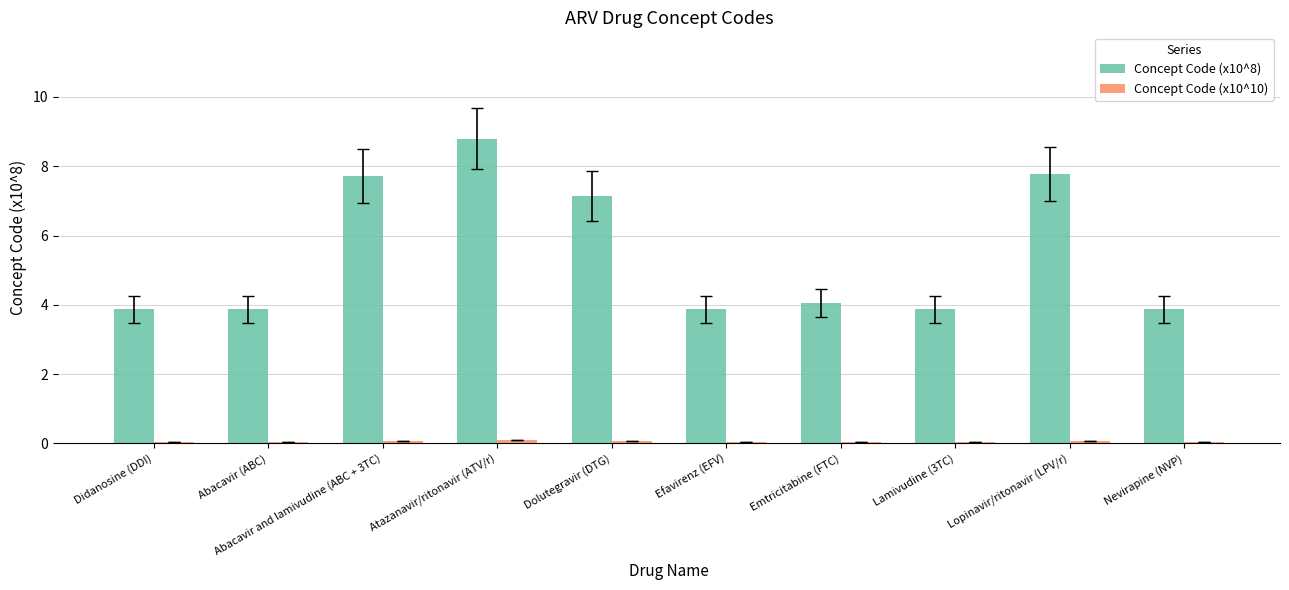

What is the label of the 5th bar from the left?

Dolutegravir (DTG)